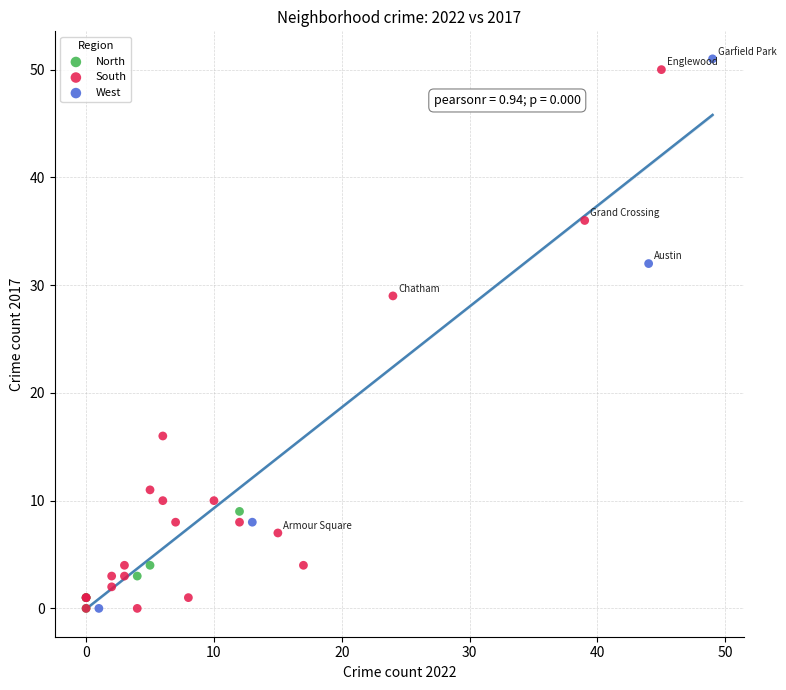

What are all the series names shown in the legend?

North, South, West